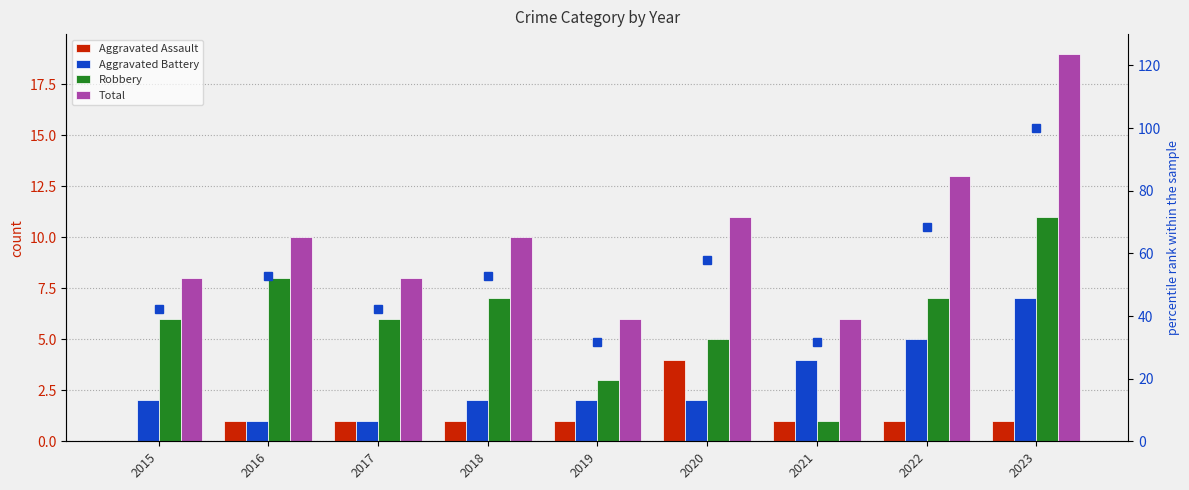

Rank the series by their maximum value, from highest to lowest.

percentile rank within the sample, Total, Robbery, Aggravated Battery, Aggravated Assault